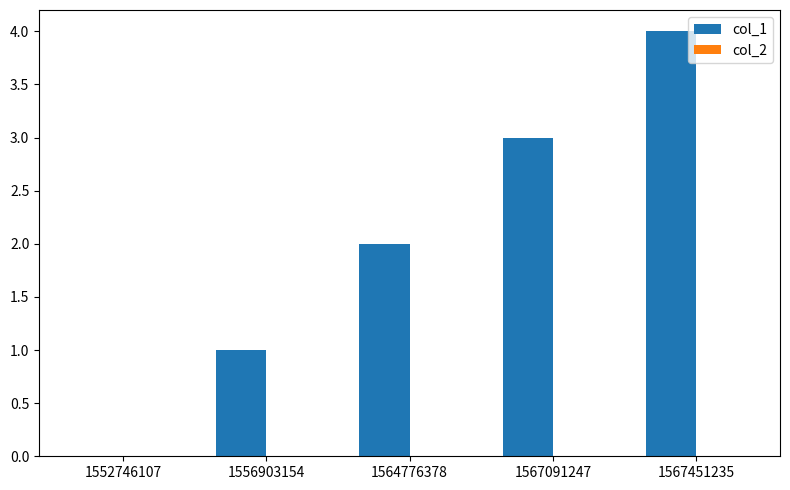

What is the greatest value displayed?

4